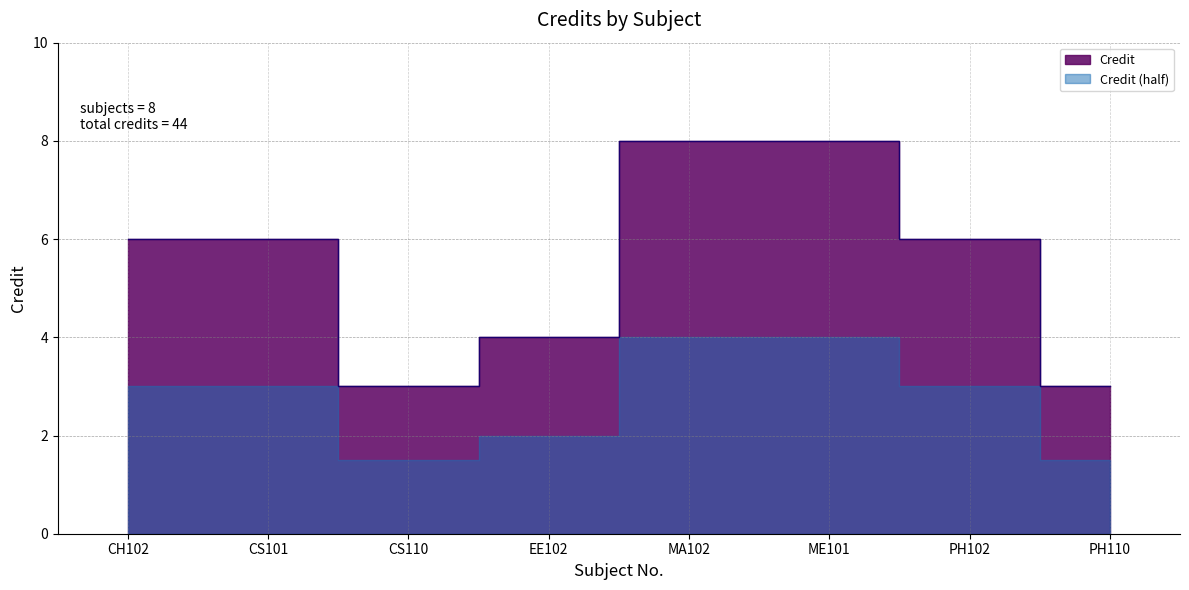

Does the chart have visible grid lines?

Yes